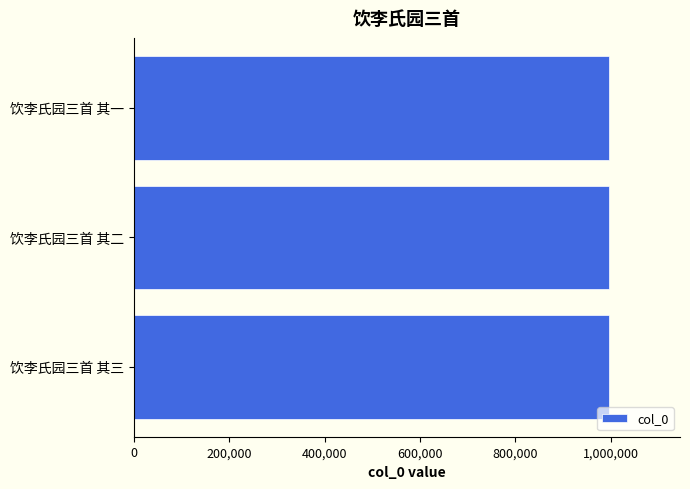

True or false: the data shows 995621 at 饮李氏园三首 其二.

True